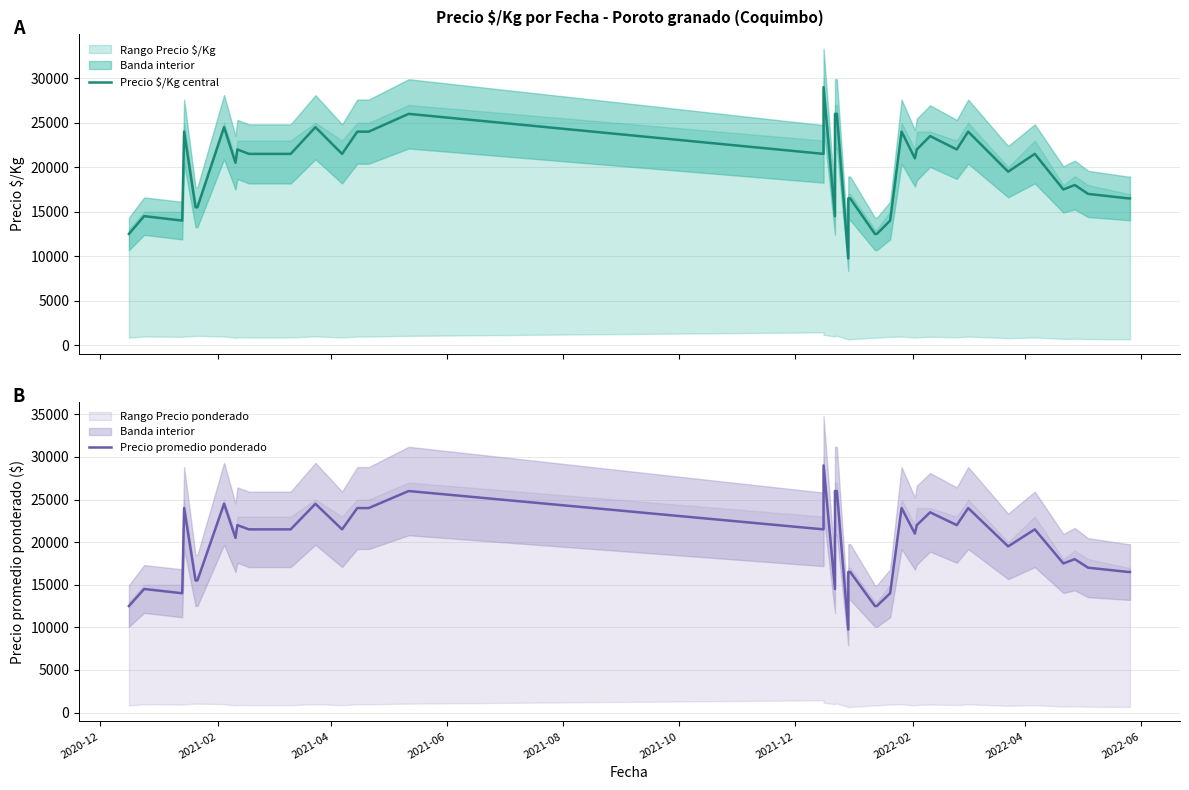

What is the label of the 1st point from the left?

2020-12